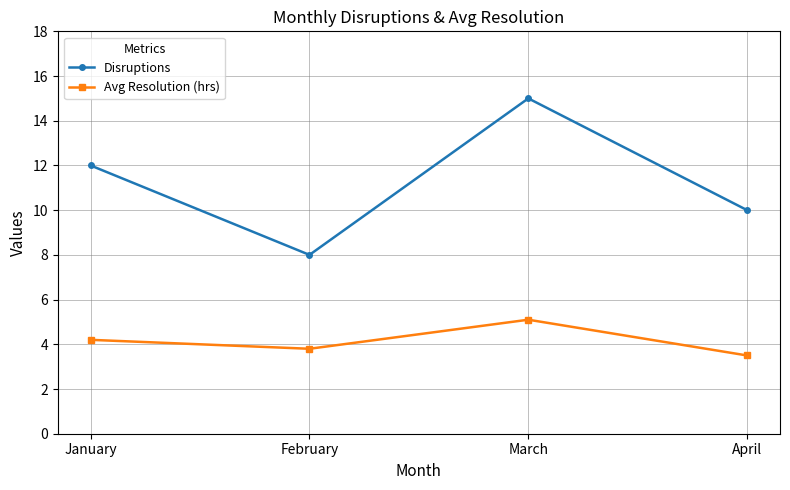

At February, list the series in order from largest to smallest.

Disruptions, Avg Resolution (hrs)